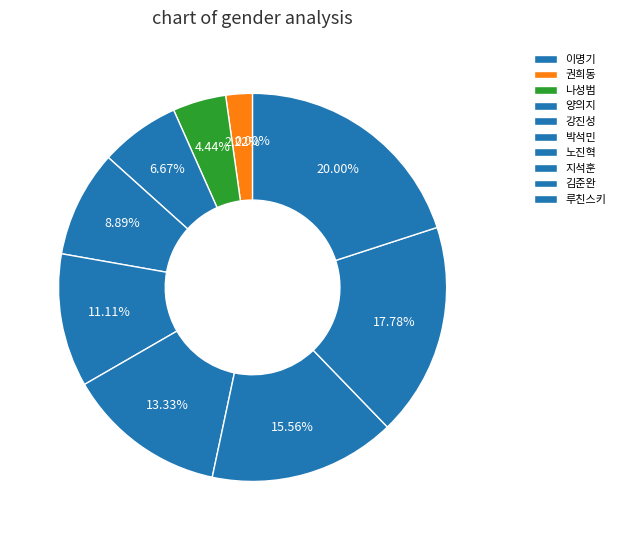

How many segments does this pie chart have?

10